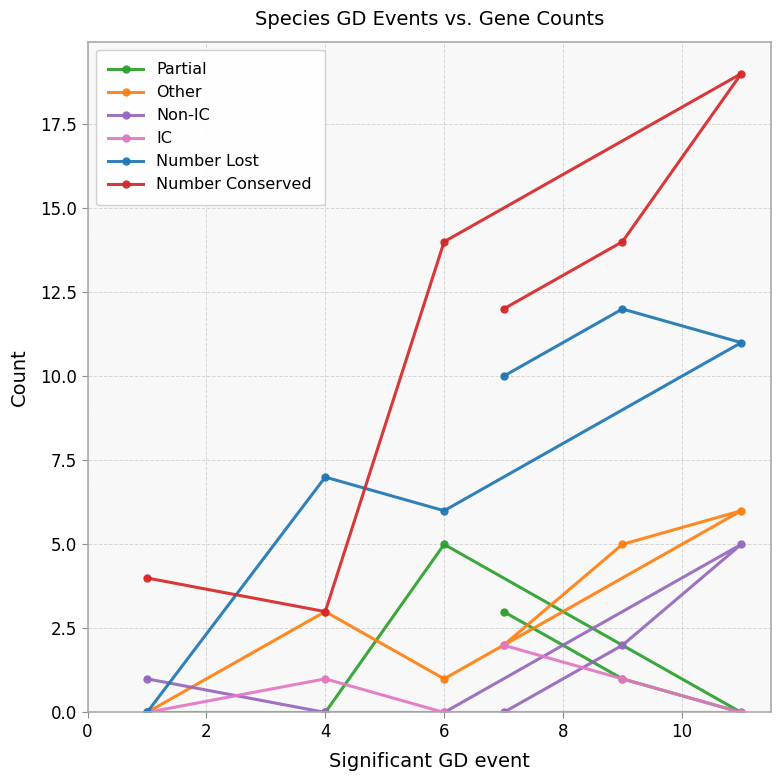

Where is Number Lost nearest to the value 6?

6